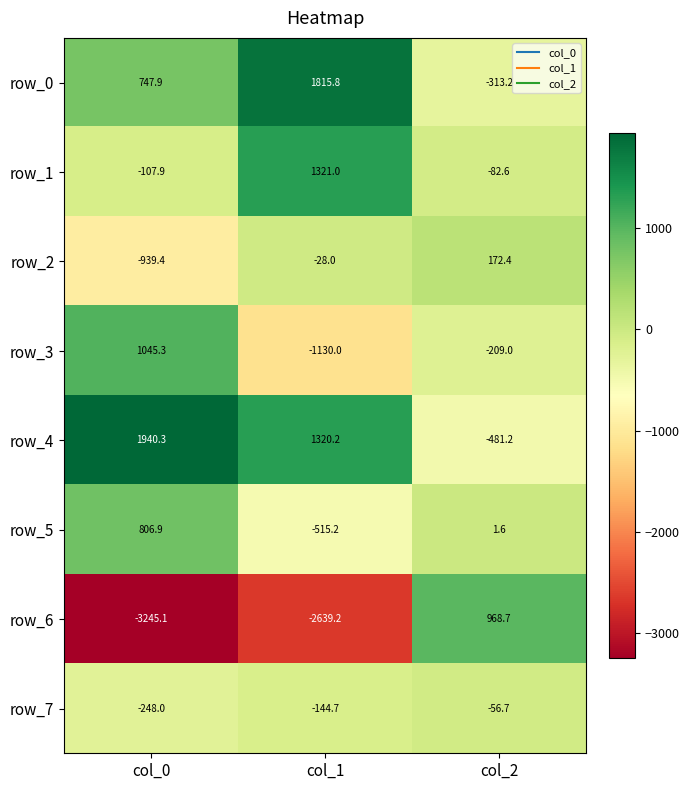

What is the difference between the maximum and minimum values in the row_0 series?

2129.0